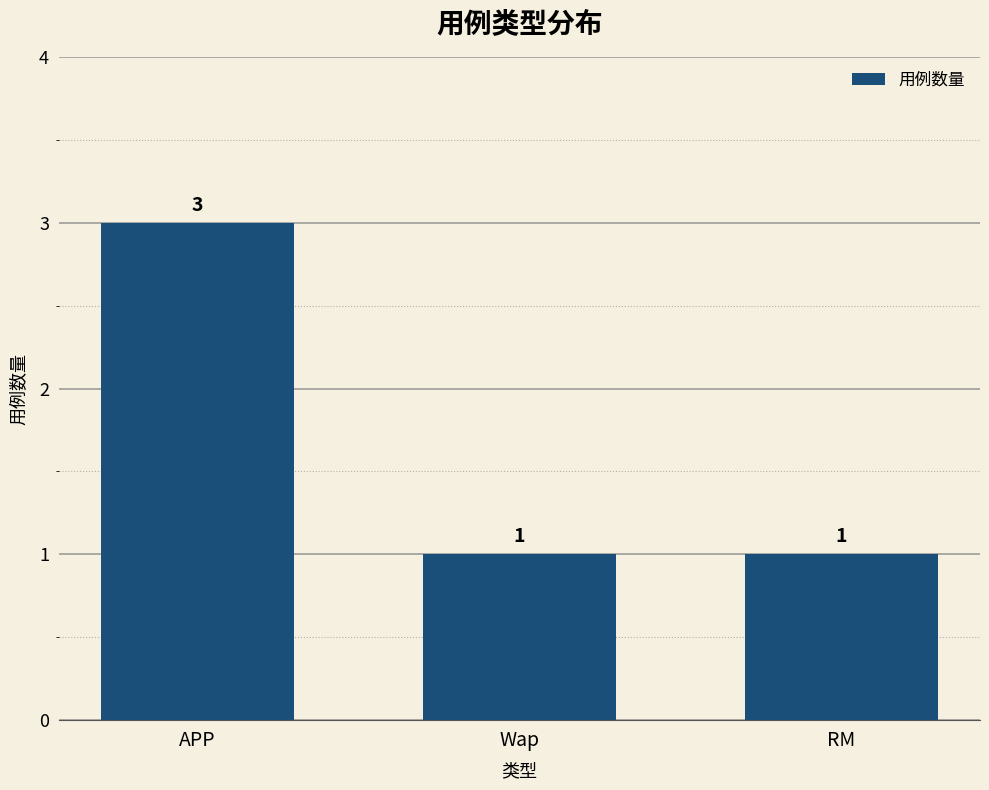

Read the value at APP.

3